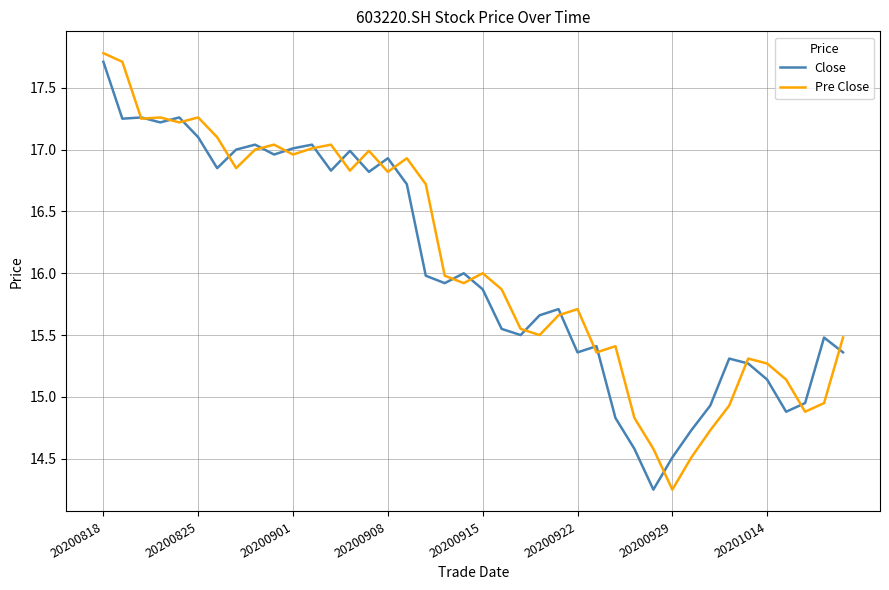

How many lines are shown in the chart?

2